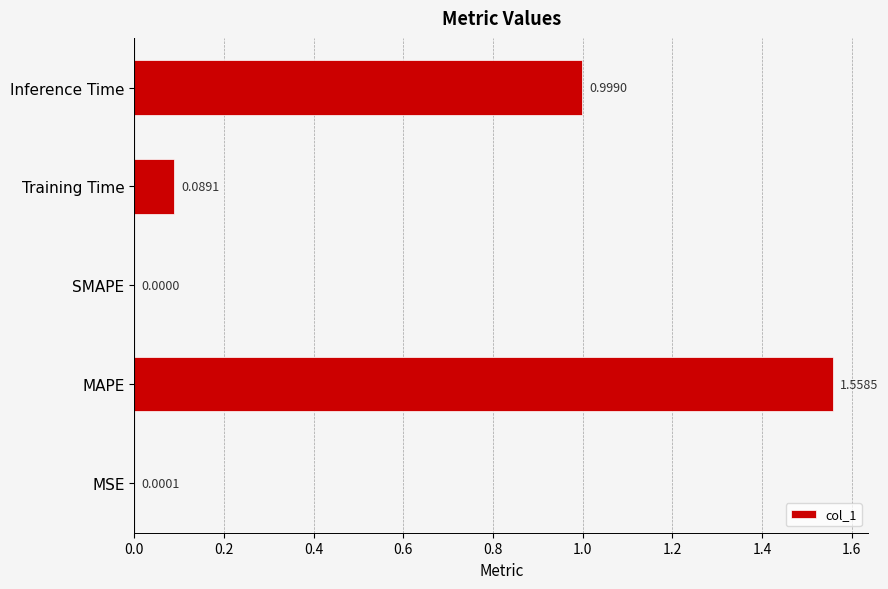

Are the bars horizontal?

Yes